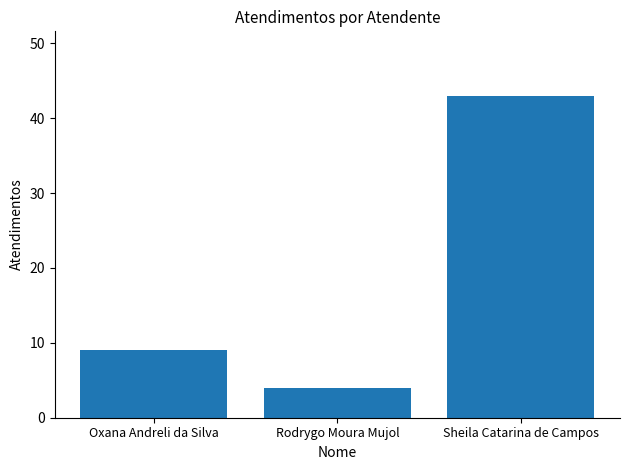

Reading right to left, extract all data points from this chart.

Sheila Catarina de Campos=43	Rodrygo Moura Mujol=4	Oxana Andreli da Silva=9